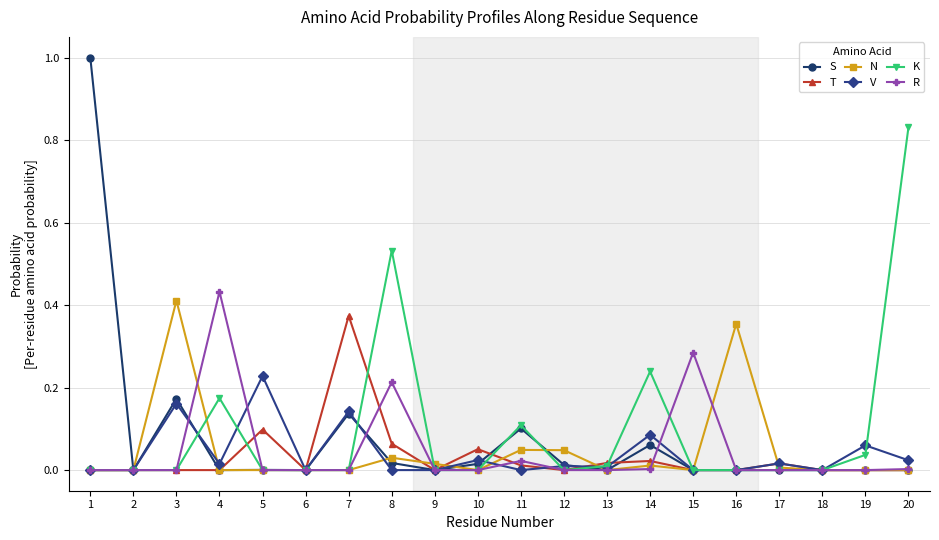

Is the value of S at 12 greater than the value of R at 15?

No